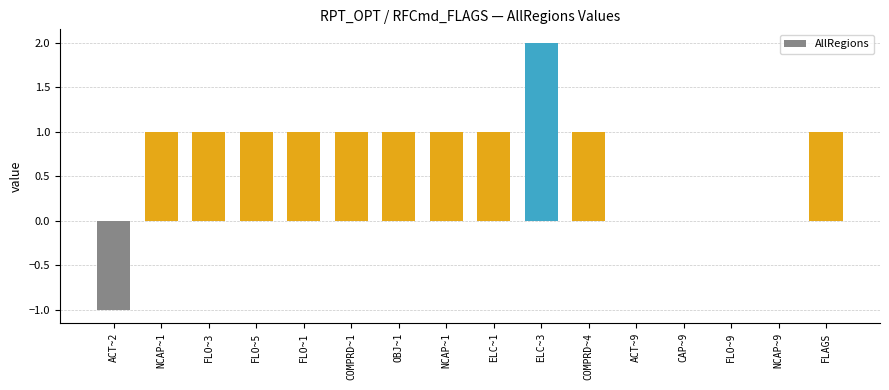

Where does the data first go above 1?

ELC~3